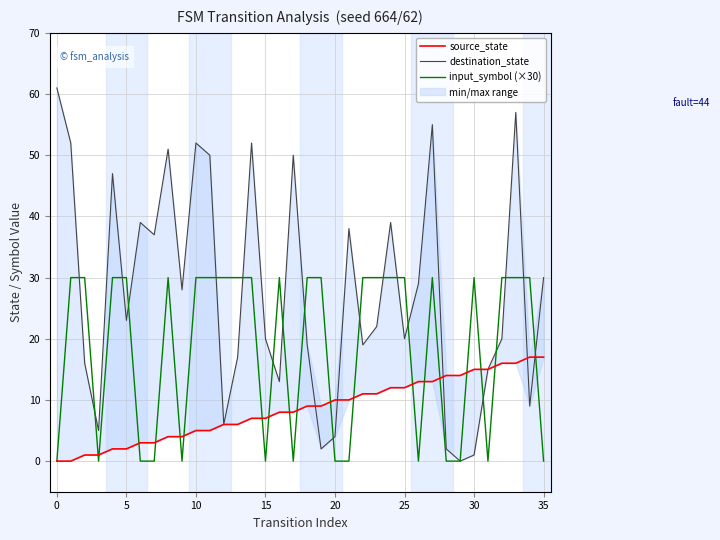

Is this an area chart (filled region under the line)?

No